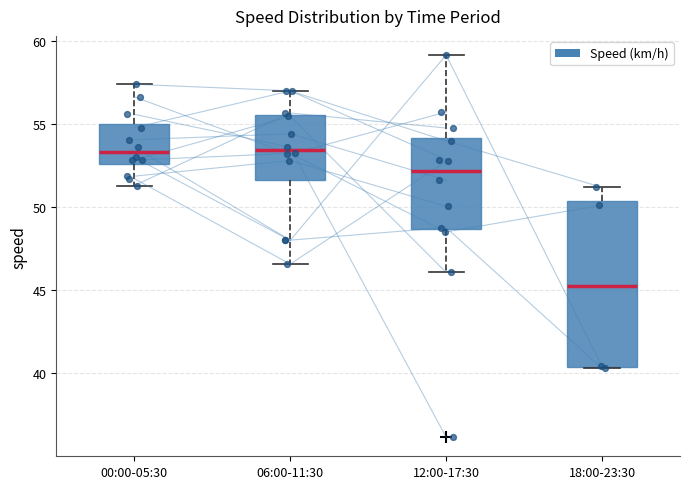

Where does the lower whisker of the box for 12:00-17:30 end on the y-axis? The values are not printed on the chart, so give them approximately, as read against the axis.

46.0